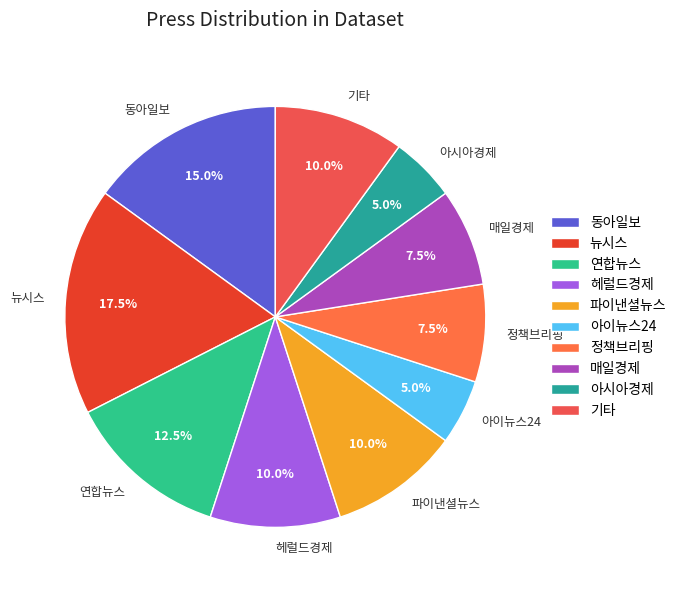

Which category has the biggest portion of the pie?

뉴시스